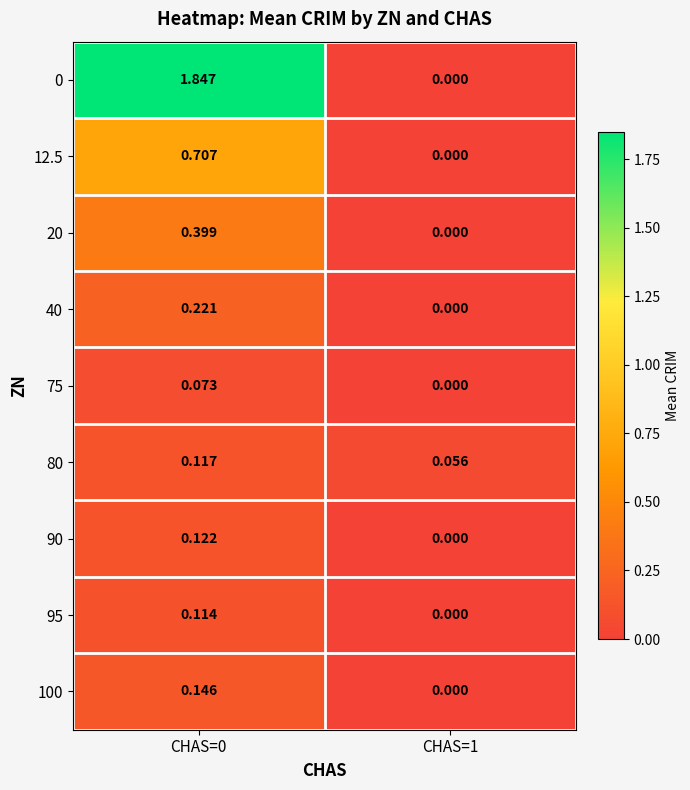

Is the value of 75 at CHAS=1 greater than the value of 12.5 at CHAS=0?

No